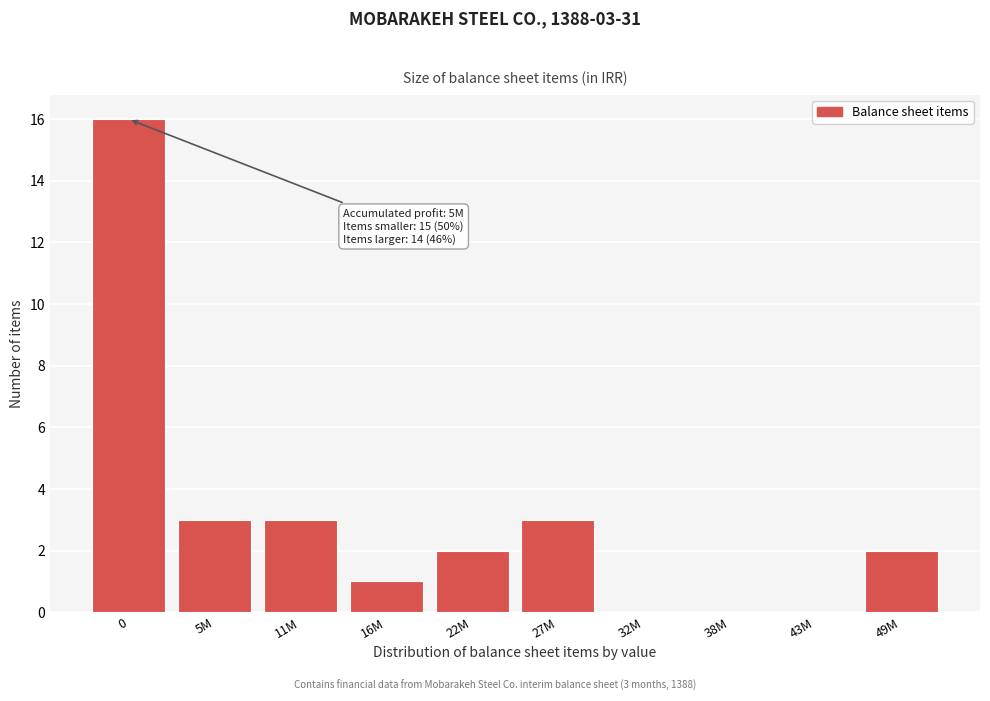

Reading right to left, what are all the values shown in this chart?

49M=2	43M=0	38M=0	32M=0	27M=3	22M=2	16M=1	11M=3	5M=3	0=16